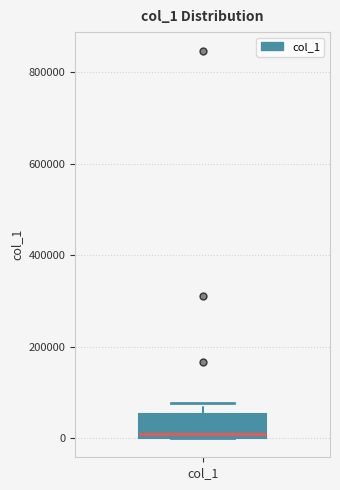

Transcribe this box plot: give where the median line is, the range the box spans, and where the two whiskers end, as read against the y-axis. The values are not printed on the chart, so give them approximately, as read against the axis.

median 0 (just above the box's lower edge), box 0 to 60000, whiskers 0 to 80000